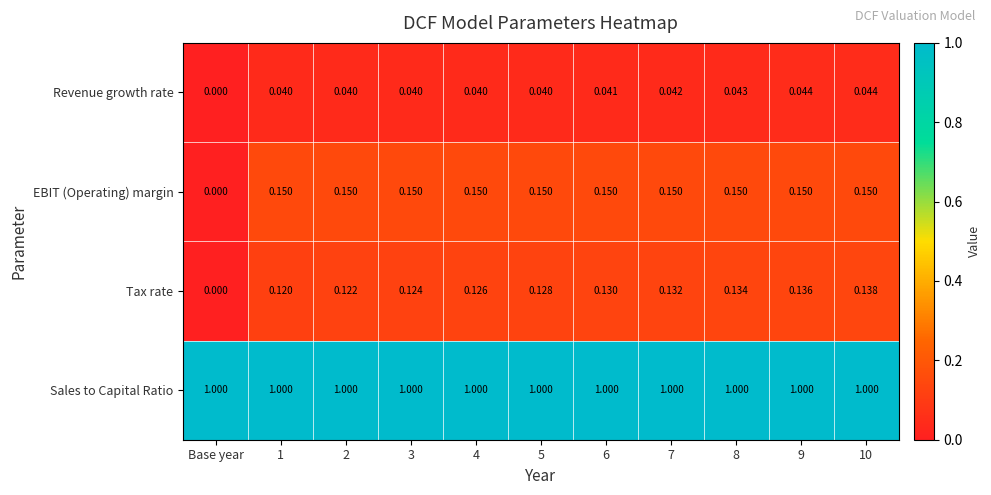

Rank the series by their maximum value, from lowest to highest.

Revenue growth rate, Tax rate, EBIT (Operating) margin, Sales to Capital Ratio